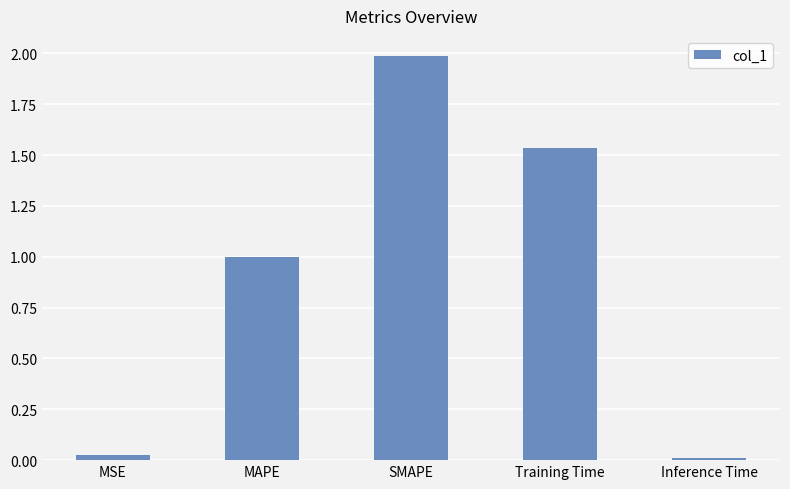

List the labels in order of value, largest first.

SMAPE, Training Time, MAPE, MSE, Inference Time